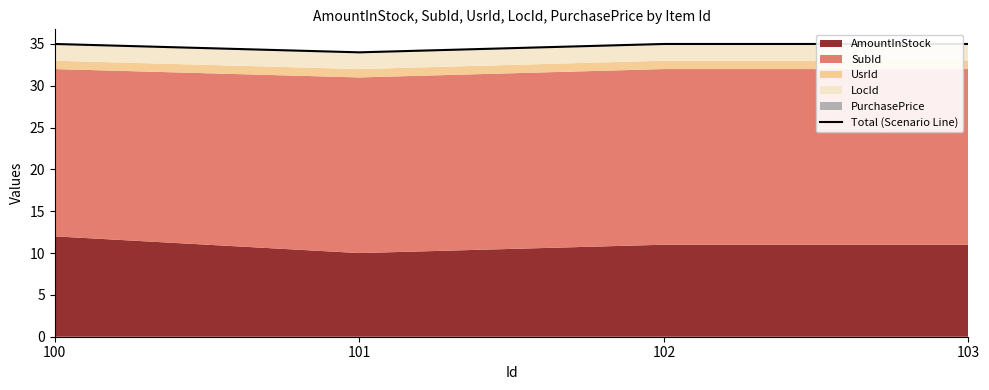

Reading left to right, list all the values displayed in this chart.

100=35	101=34	102=35	103=35